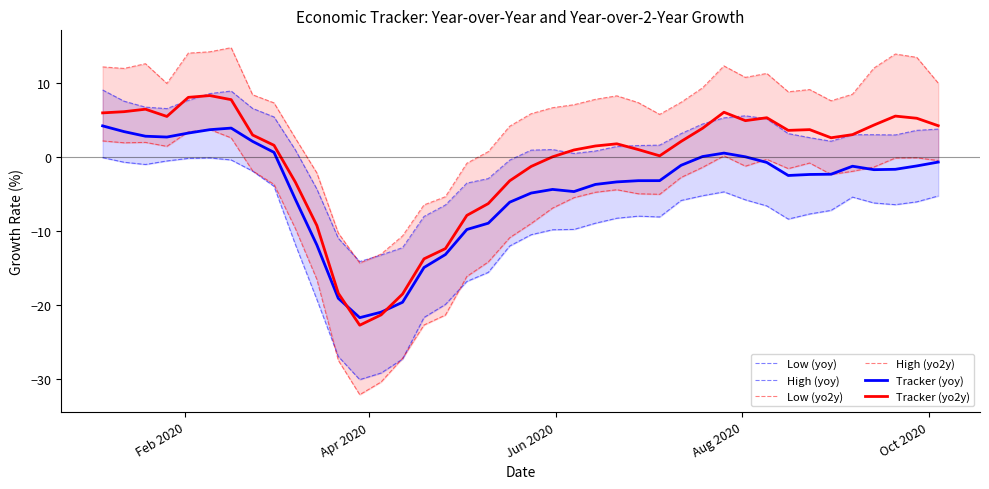

Which series has the largest total across all categories?

High (yo2y)